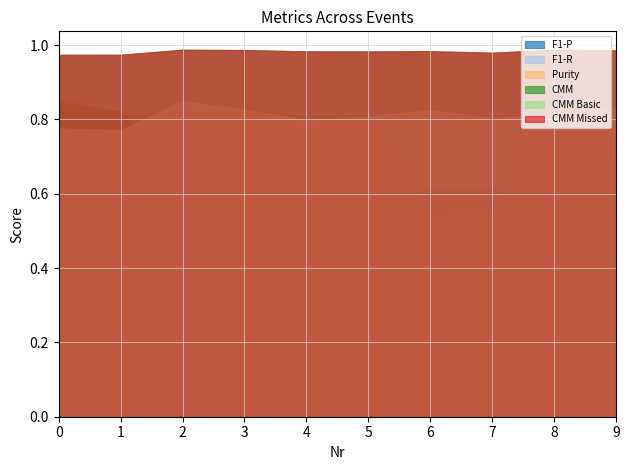

What are all the series names shown in the legend?

F1-P, F1-R, Purity, CMM, CMM Basic, CMM Missed